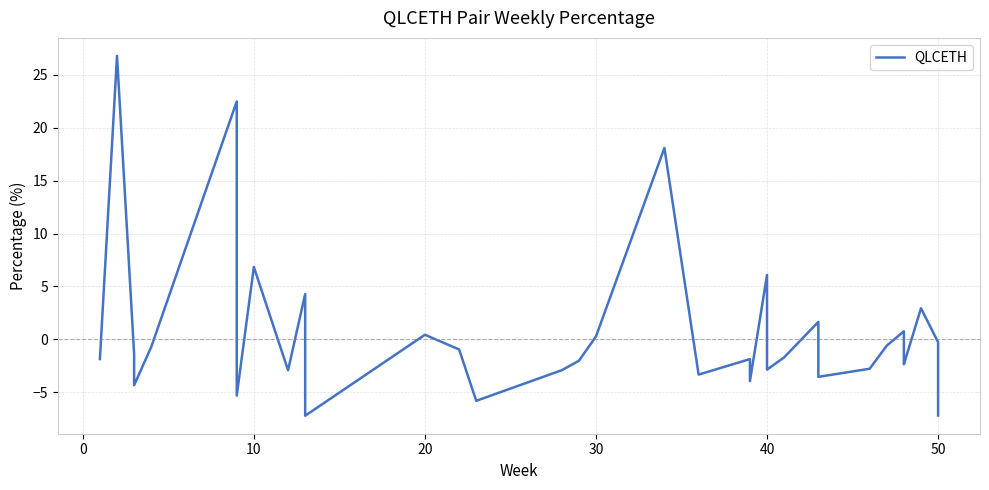

Does the chart display data point markers on the line(s)?

No